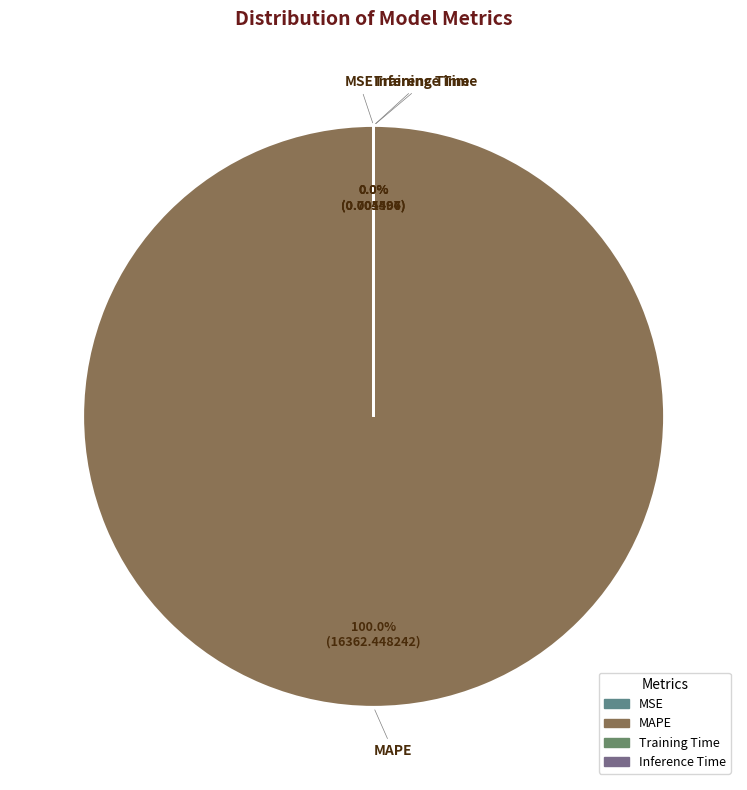

Is it true that MAPE is 100% of the pie?

True